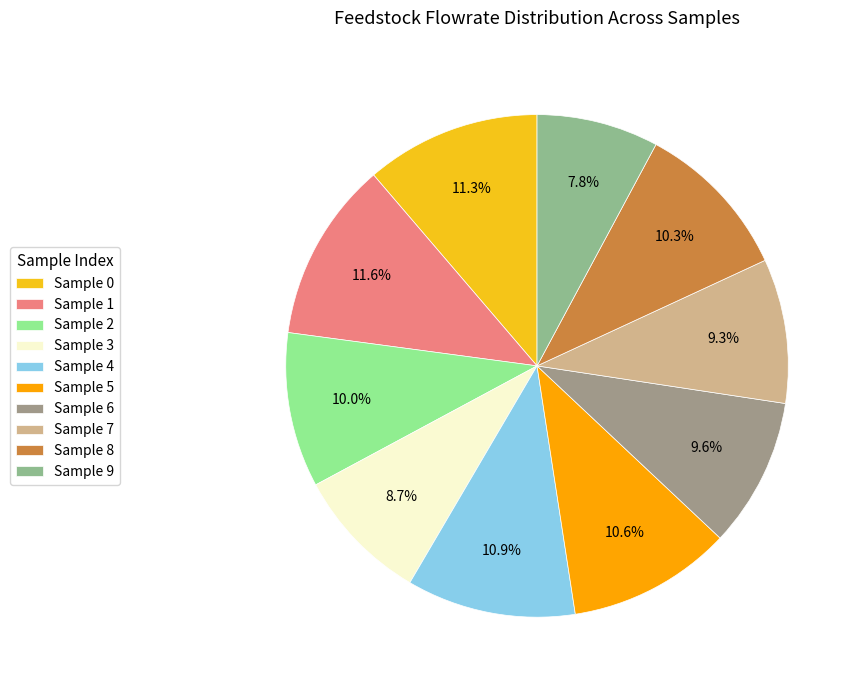

How many slices are in this pie chart?

10